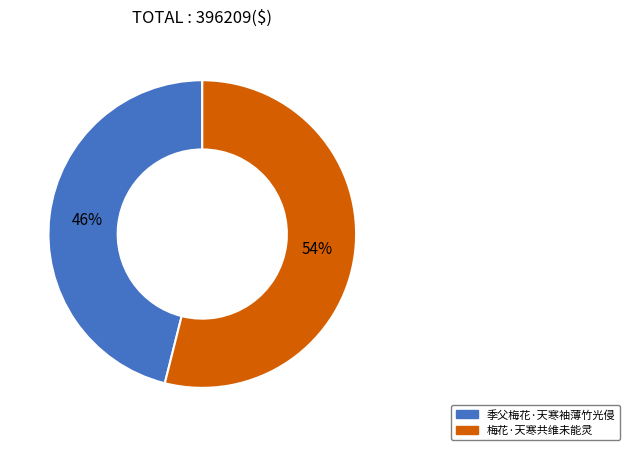

To the nearest percent, what is the difference between the largest and smallest slice percentages?

8%